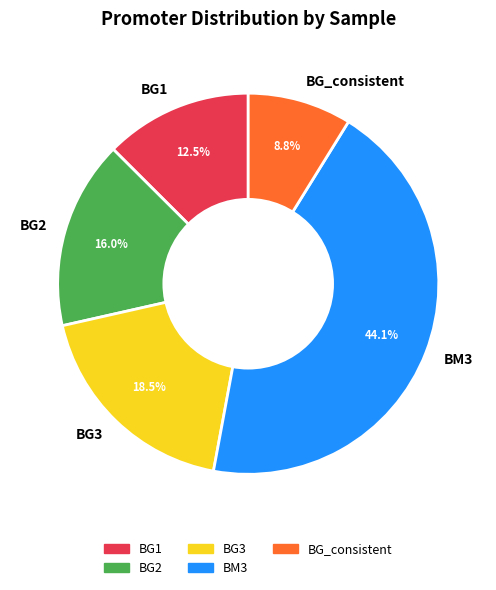

Between BG_consistent and BG1, which is larger?

BG1